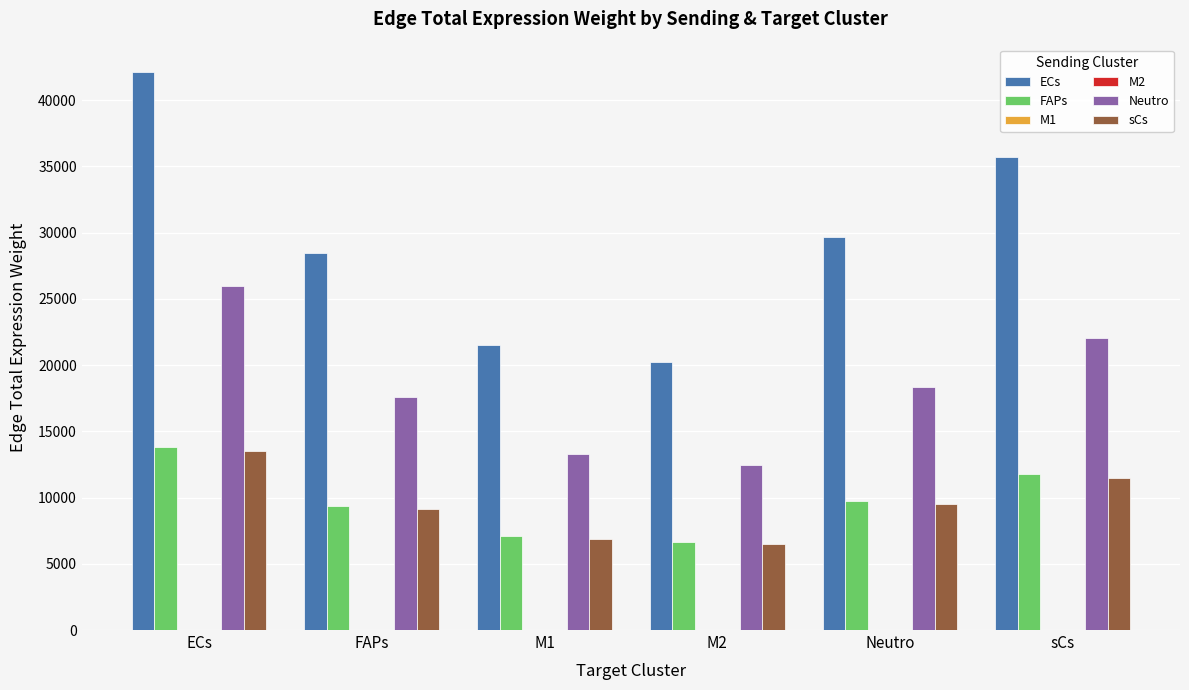

Which series has the largest total across all categories?

ECs